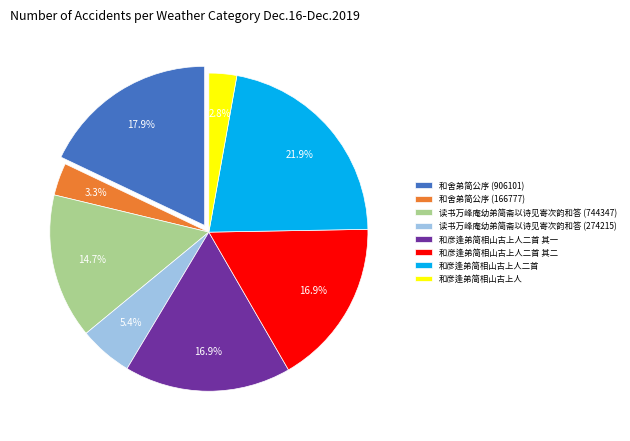

To the nearest percent, what is the average slice percentage?

12%